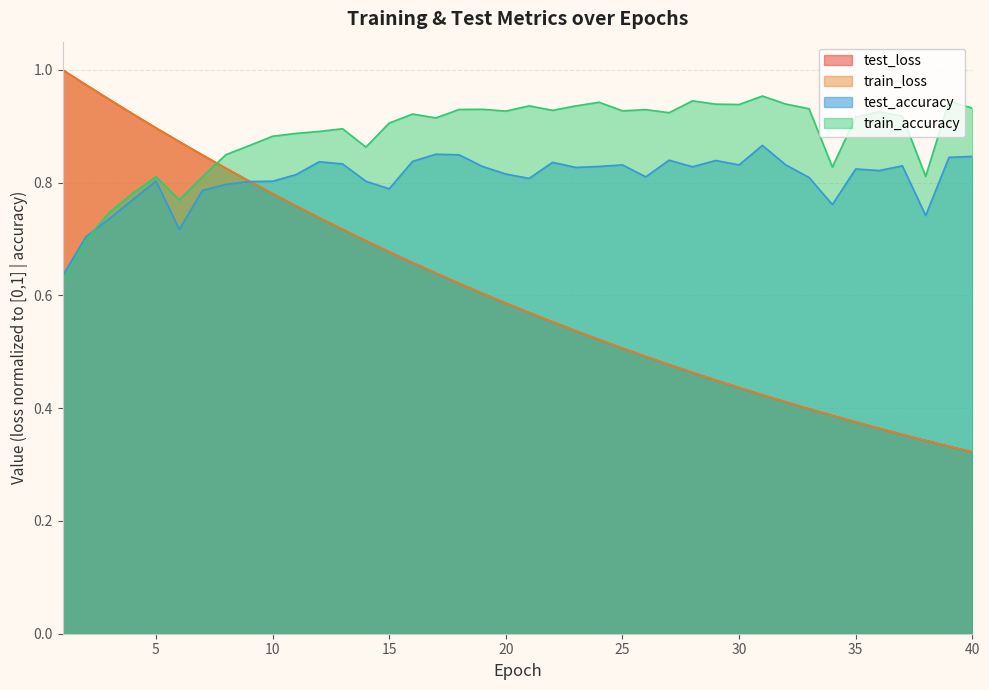

The test_loss series shows 0.6 at 22. True or false?

True